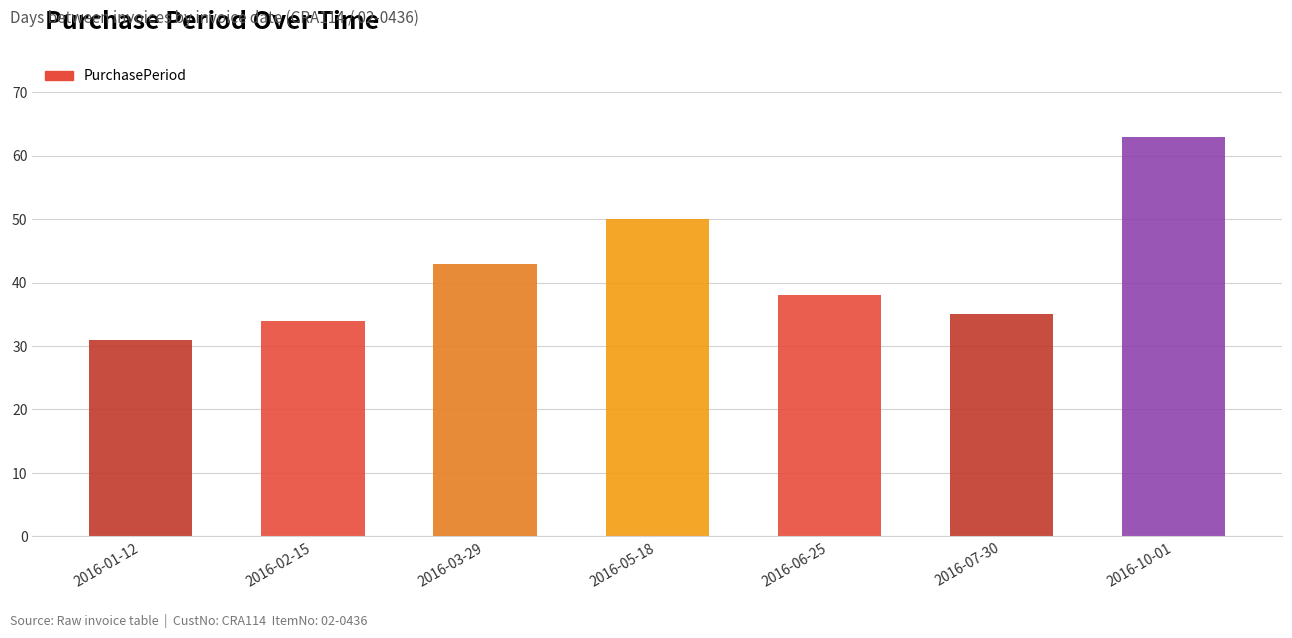

Is it true that the value at 2016-06-25 is 20?

False